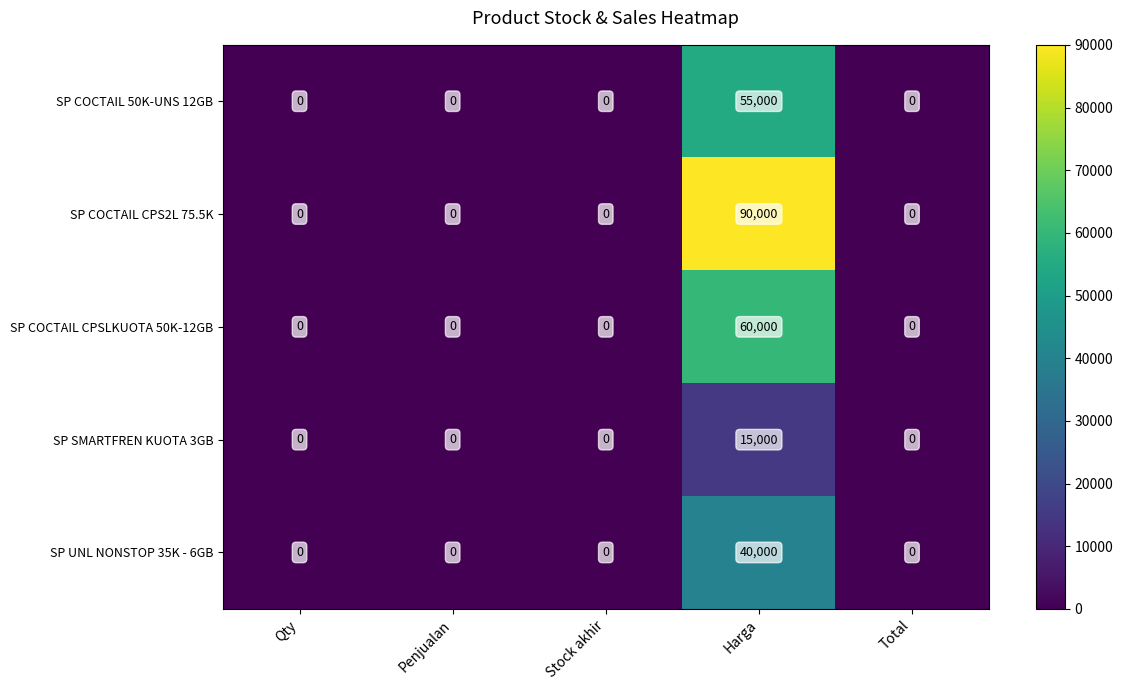

Reading right to left, extract all data points from this chart.

SP COCTAIL 50K-UNS 12GB: Total=0	Harga=55000	Stock akhir=0	Penjualan=0	Qty=0
SP COCTAIL CPS2L 75.5K: Total=0	Harga=90000	Stock akhir=0	Penjualan=0	Qty=0
SP COCTAIL CPSLKUOTA 50K-12GB: Total=0	Harga=60000	Stock akhir=0	Penjualan=0	Qty=0
SP SMARTFREN KUOTA 3GB: Total=0	Harga=15000	Stock akhir=0	Penjualan=0	Qty=0
SP UNL NONSTOP 35K - 6GB: Total=0	Harga=40000	Stock akhir=0	Penjualan=0	Qty=0